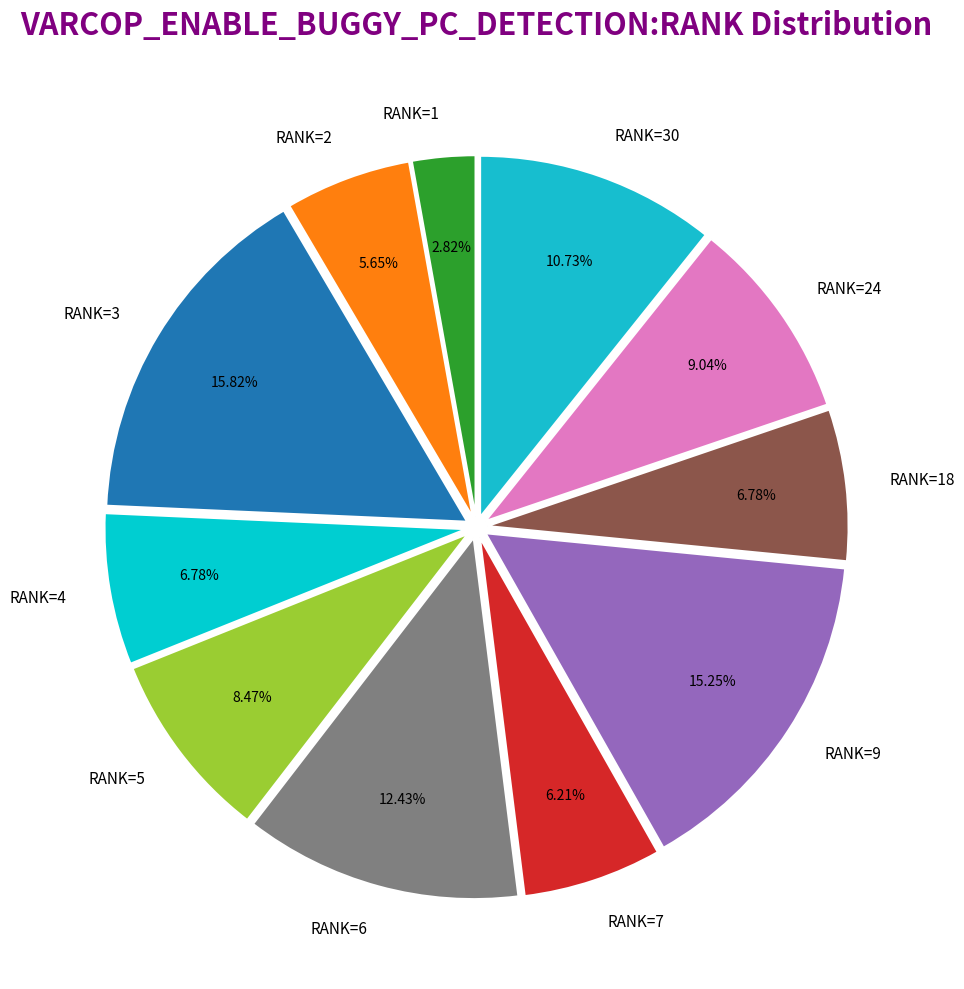

How many slices are in this pie chart?

11